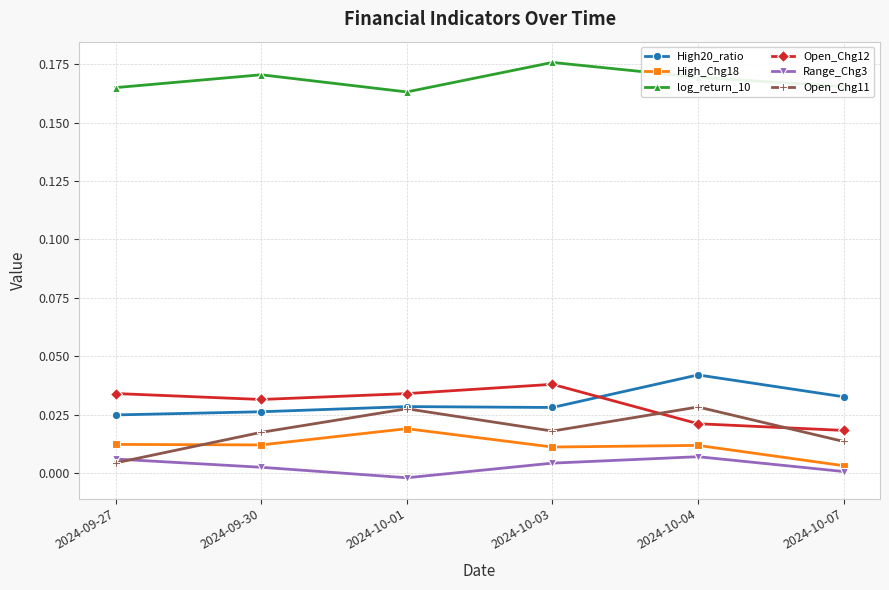

Which series changed the most between 2024-09-27 and 2024-09-30?

Open_Chg11